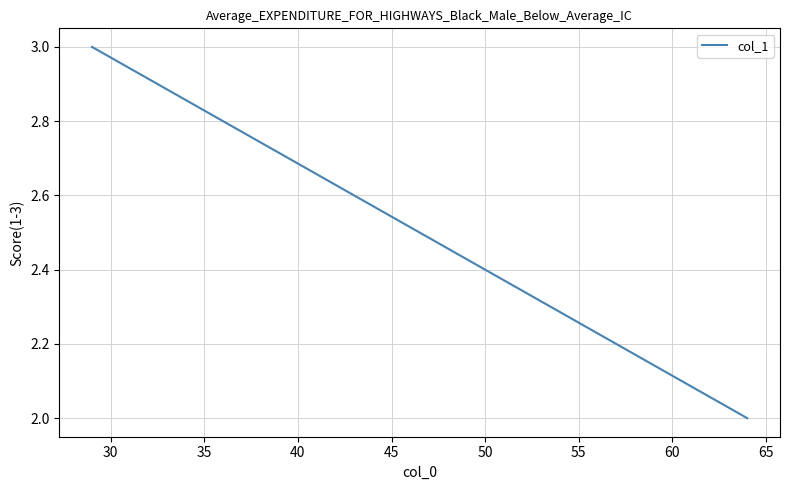

Reading right to left, transcribe all the data shown in this chart.

2	3